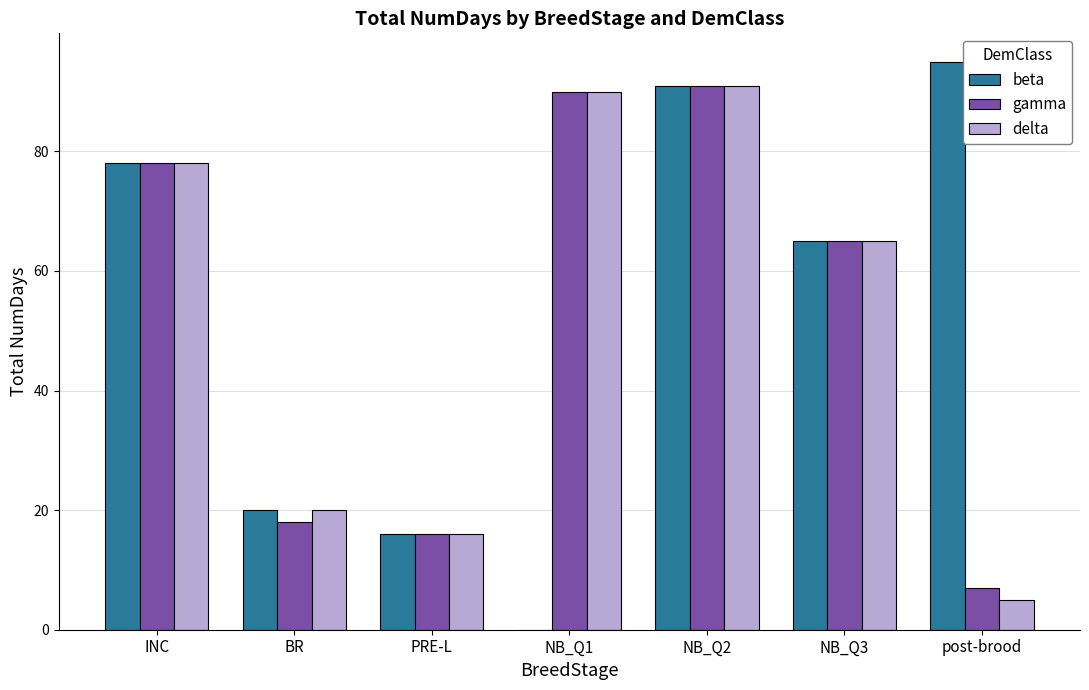

Are the bars horizontal?

No